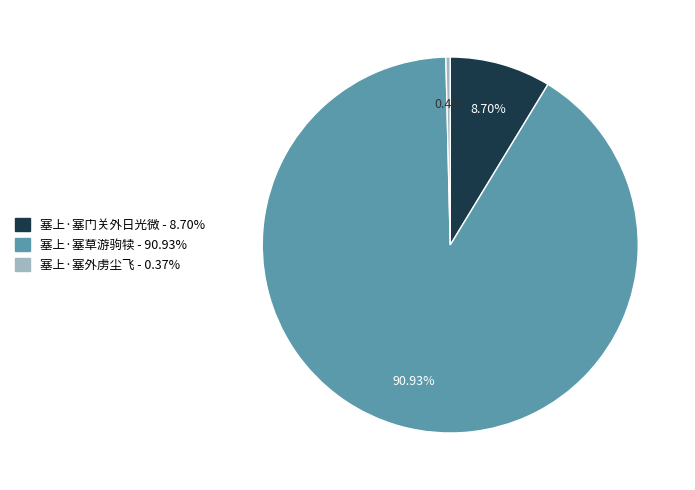

To the nearest percent, what is the difference between the largest and smallest slice percentages?

91%